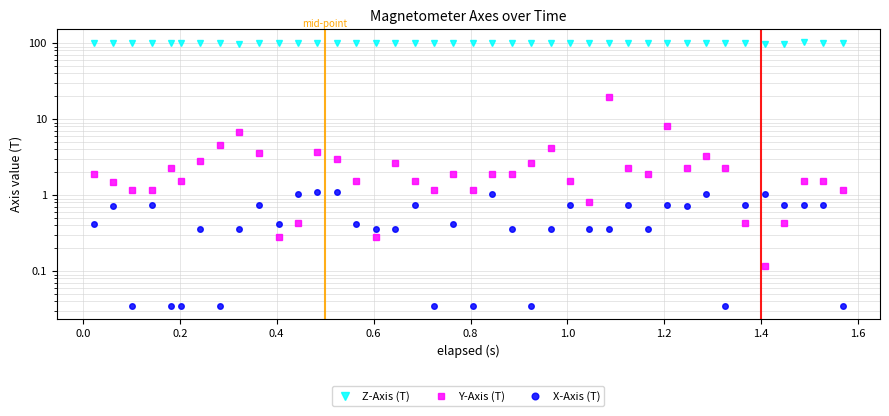

How many lines are shown in the chart?

3